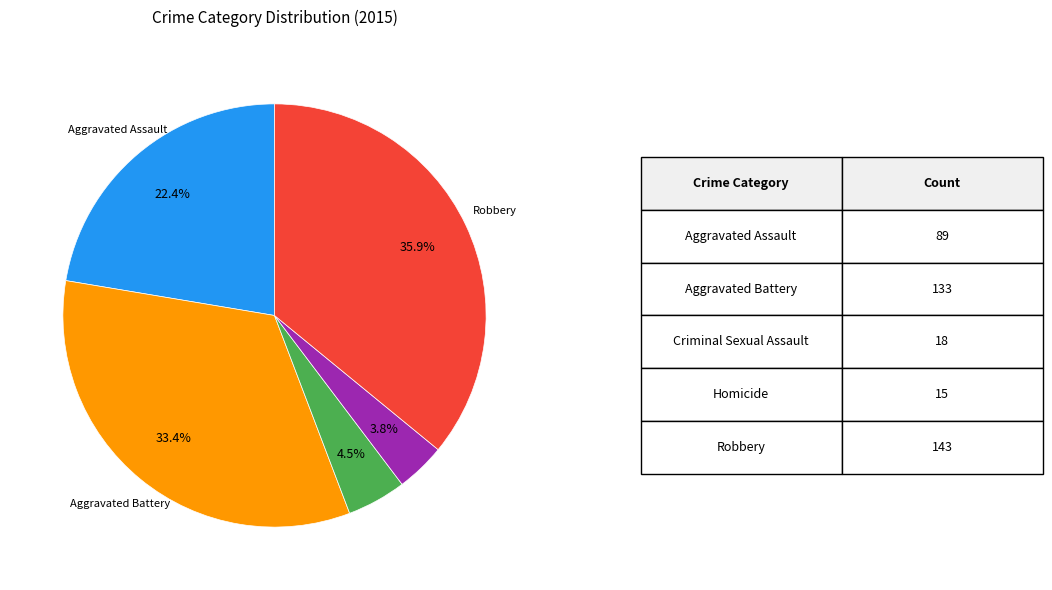

Is there a majority slice in this chart?

No